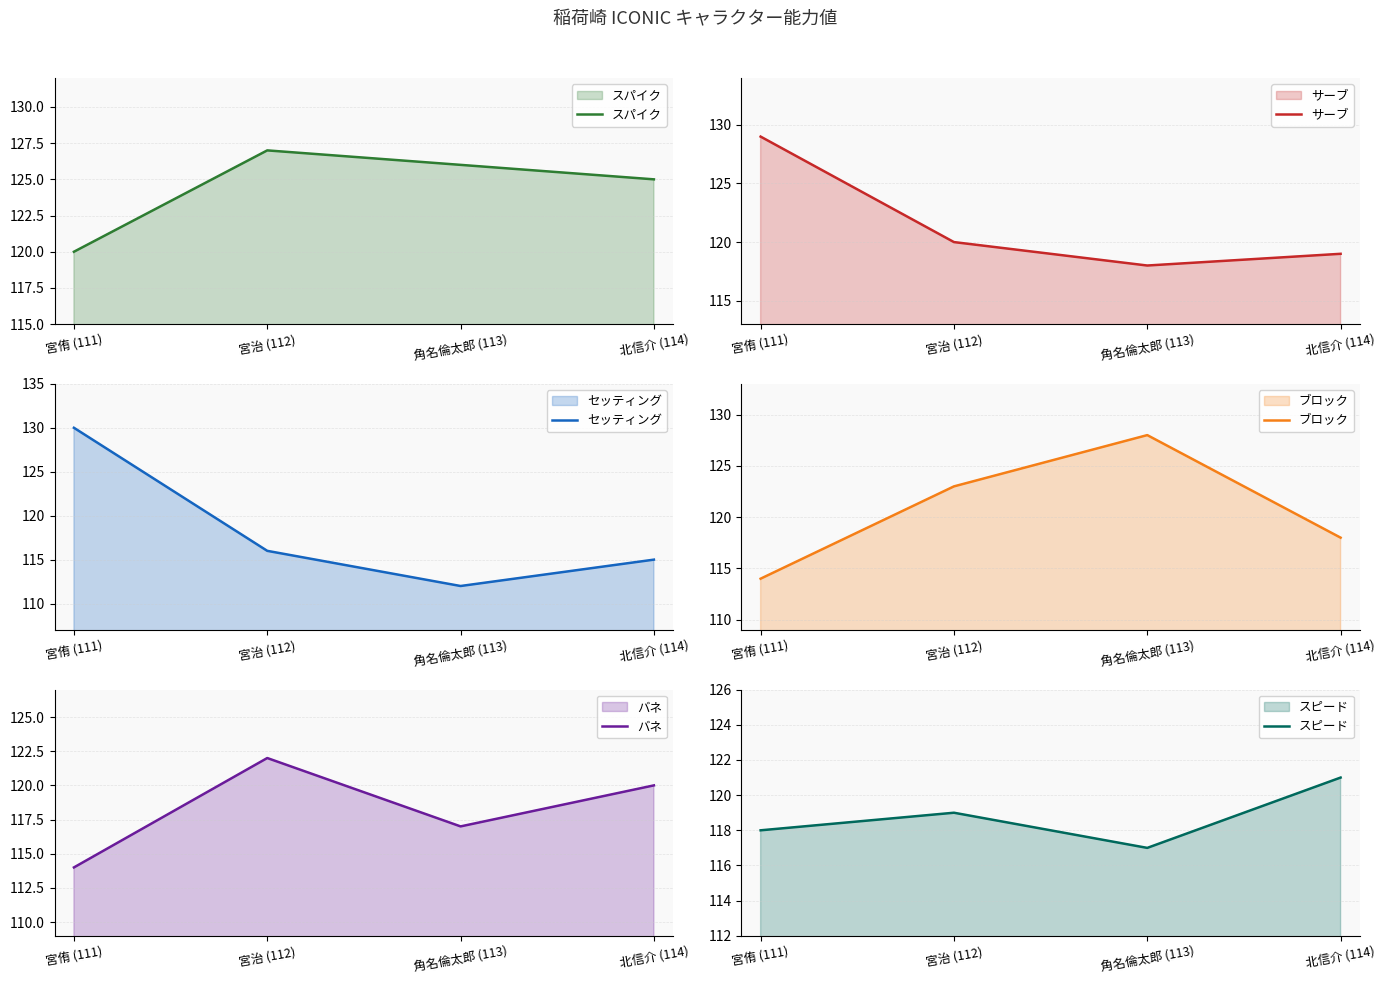

In バネ, how many points are higher than both neighbors (excluding endpoints)?

1